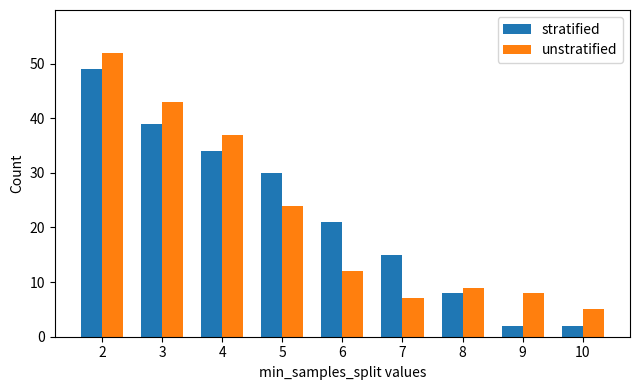

Are the bars horizontal?

No